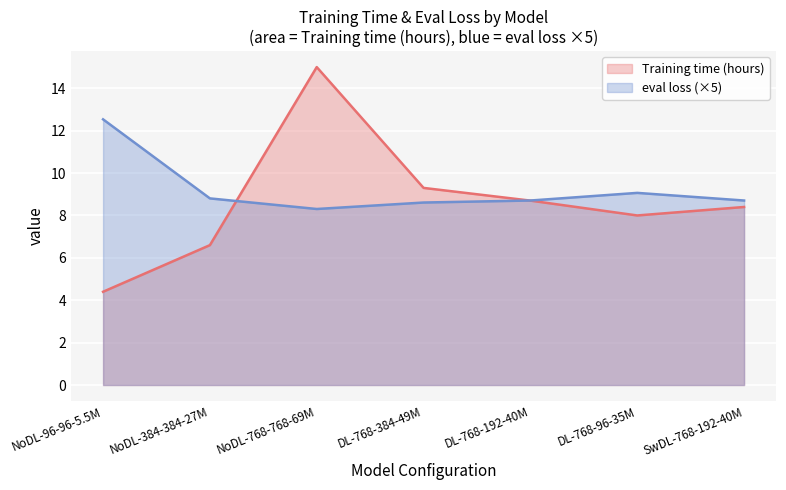

What is the difference between the Training time (hours) values at DL-768-384-49M and NoDL-384-384-27M?

2.7